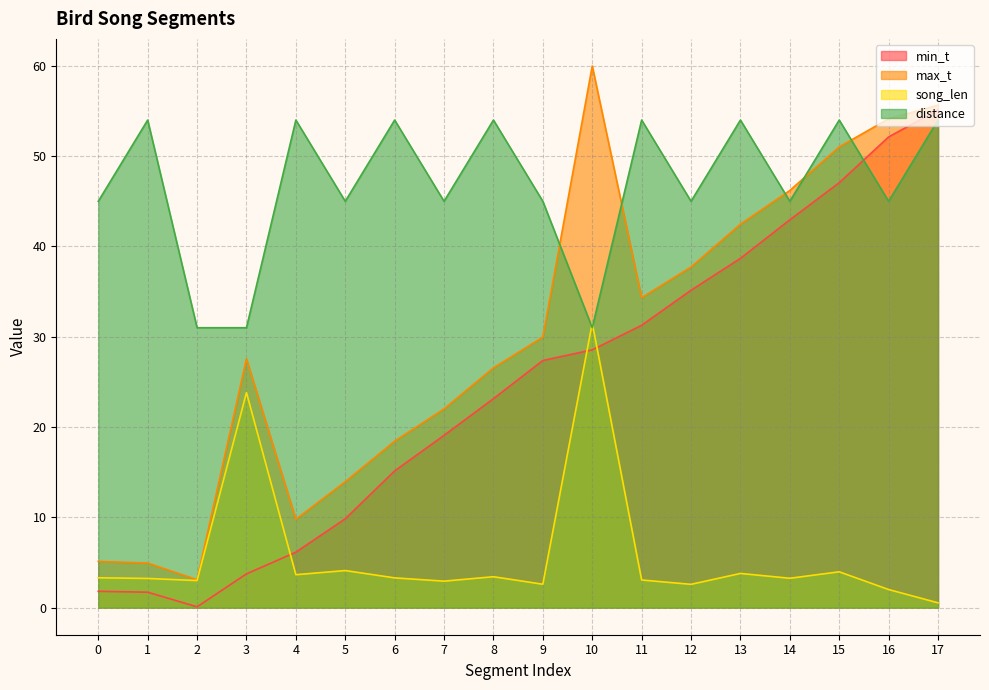

Which category has the highest value in the song_len series?

10